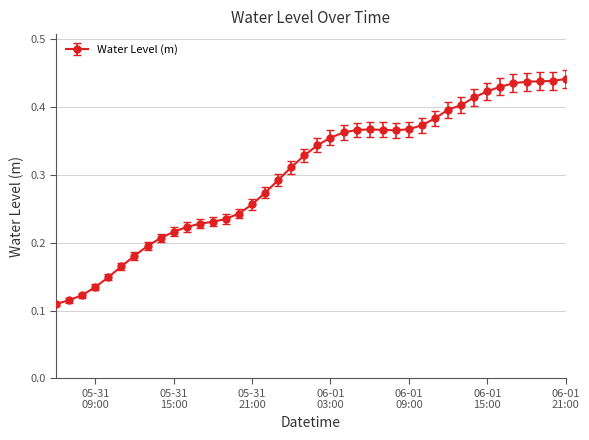

How many values are between 0 and 1?

40